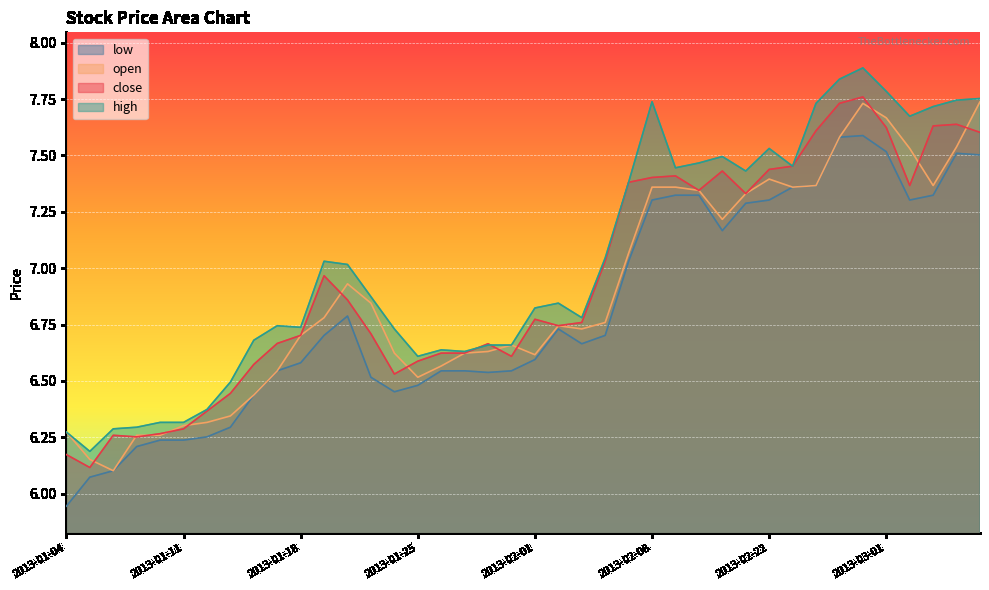

The value of high at 2013-01-24 is 11.5. True or false?

False